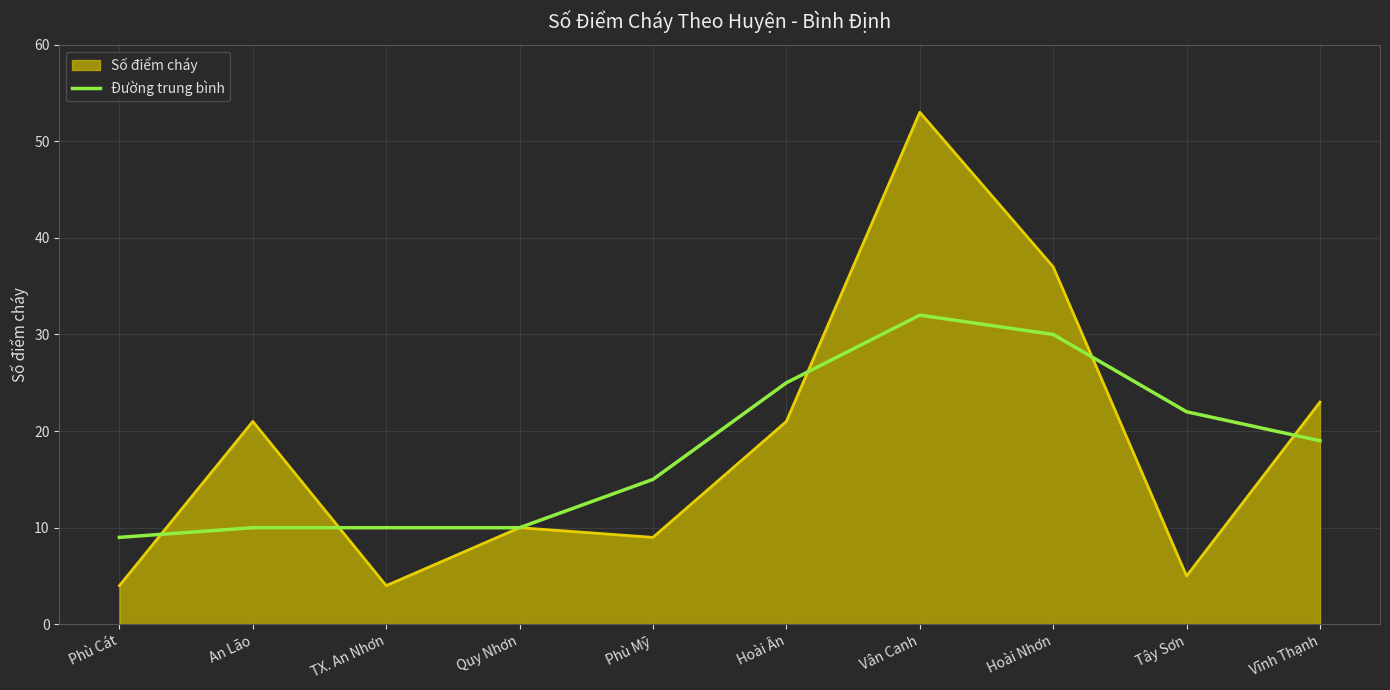

How many lines are shown in the chart?

2